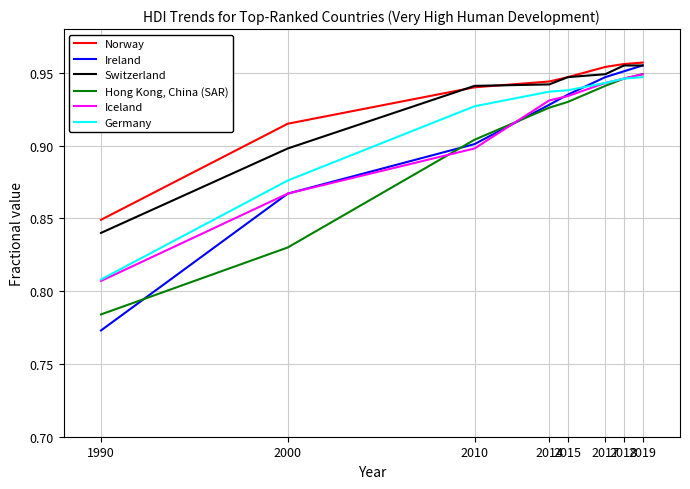

Where is Iceland nearest to the value 0?

1990